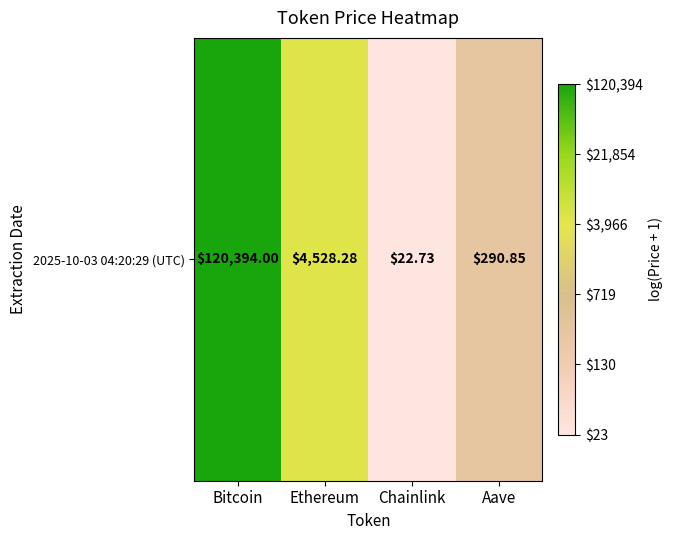

Which label corresponds to the largest value in the chart?

Bitcoin